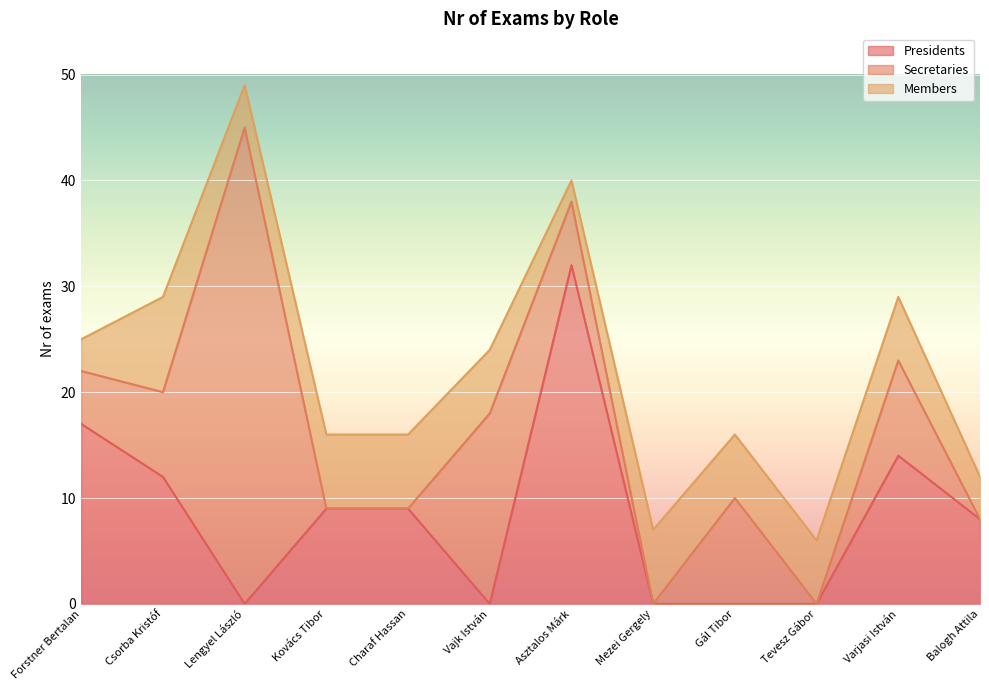

What is the sum of the Presidents values at Tevesz Gábor and Kovács Tibor?

9